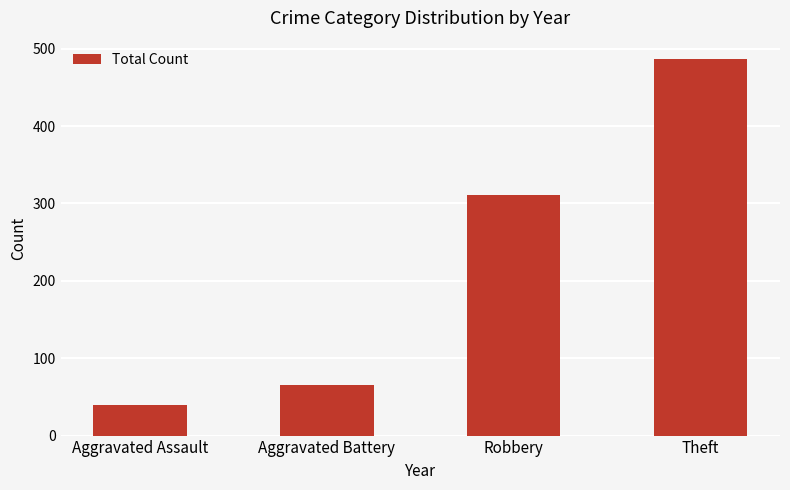

Rank the categories by value from lowest to highest.

Aggravated Assault, Aggravated Battery, Robbery, Theft